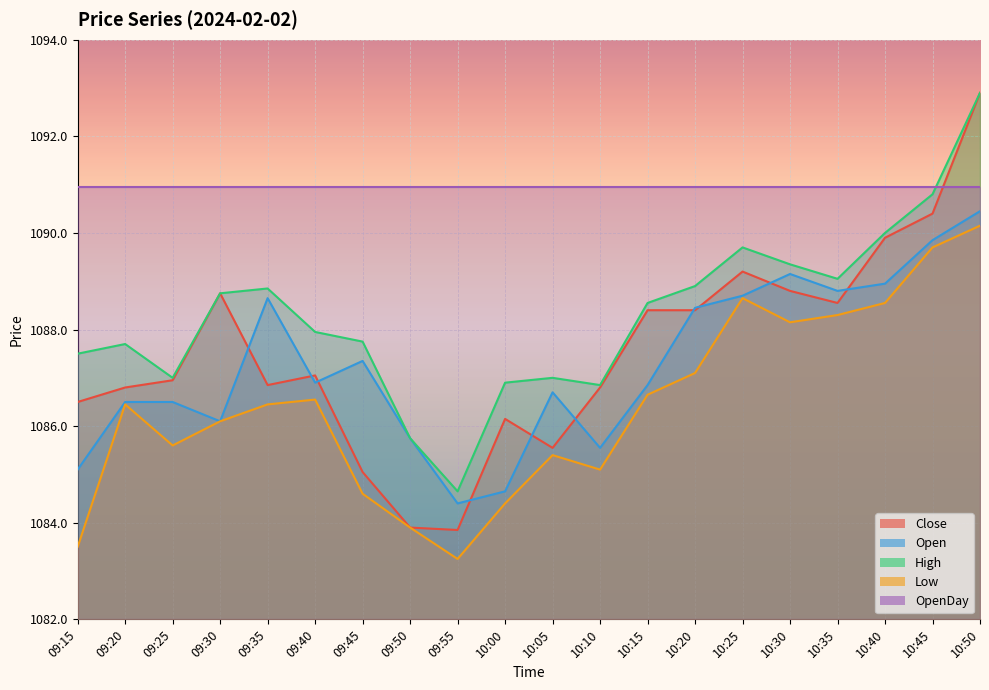

Rank the categories by Close value from highest to lowest.

10:50, 10:45, 10:40, 10:25, 10:30, 09:30, 10:35, 10:15, 10:20, 09:40, 09:25, 09:35, 09:20, 10:10, 09:15, 10:00, 10:05, 09:45, 09:50, 09:55